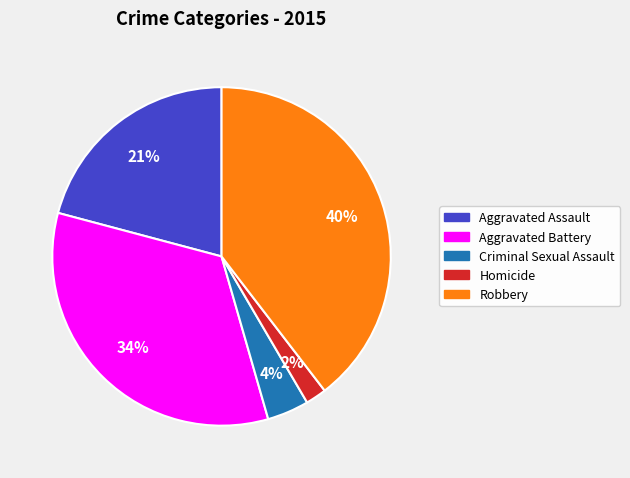

Does Homicide represent more than half of the total?

No